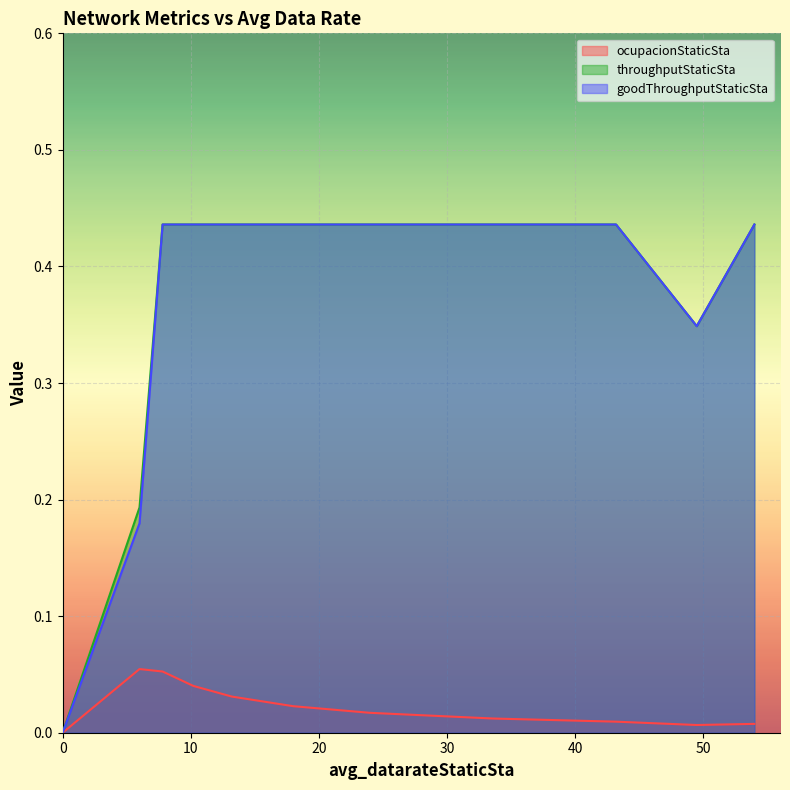

The value of throughputStaticSta at 54.0 is 0.4. True or false?

True